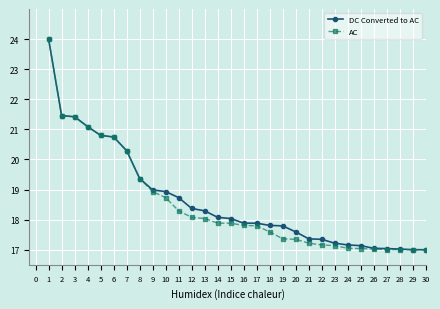

How many lines are shown in the chart?

2